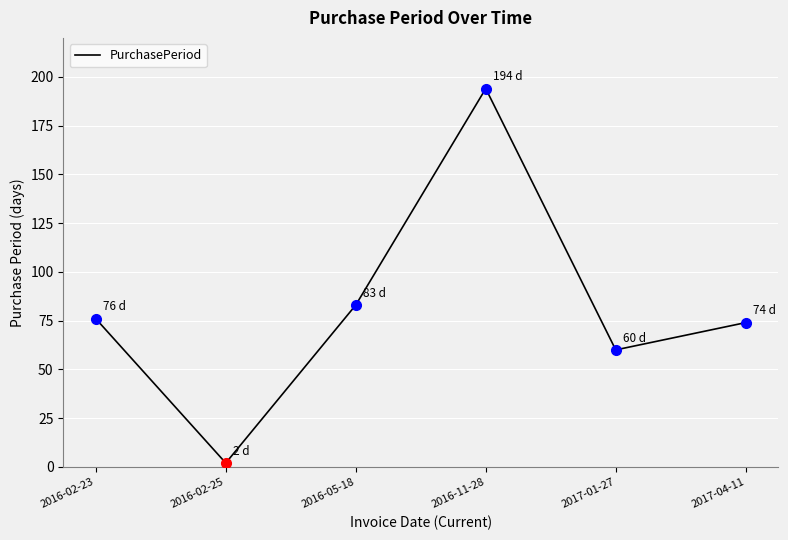

Rank the categories by value from highest to lowest.

2016-11-28, 2016-05-18, 2016-02-23, 2017-04-11, 2017-01-27, 2016-02-25